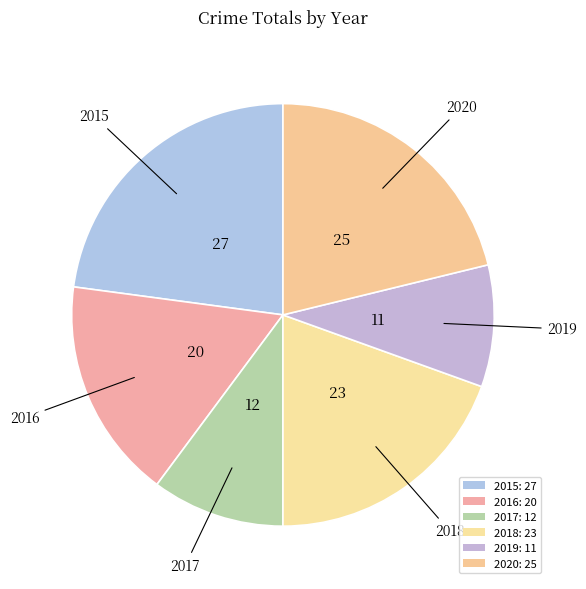

Count the number of slices in the pie.

6